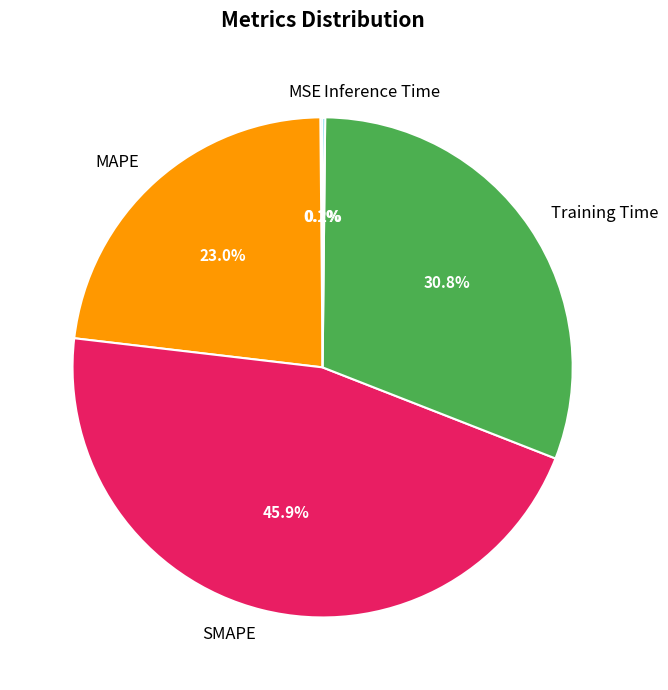

Combined, do SMAPE and Training Time account for over 50%?

Yes